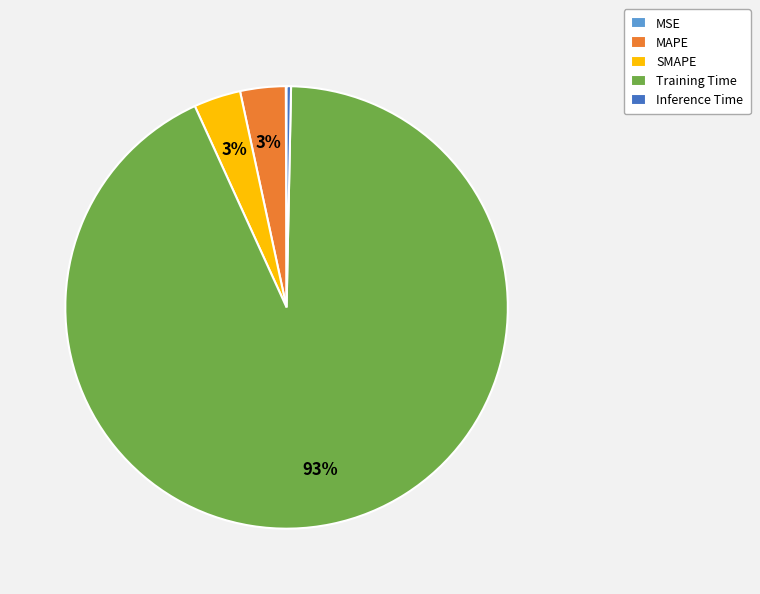

To the nearest percent, what is the average slice percentage?

20%